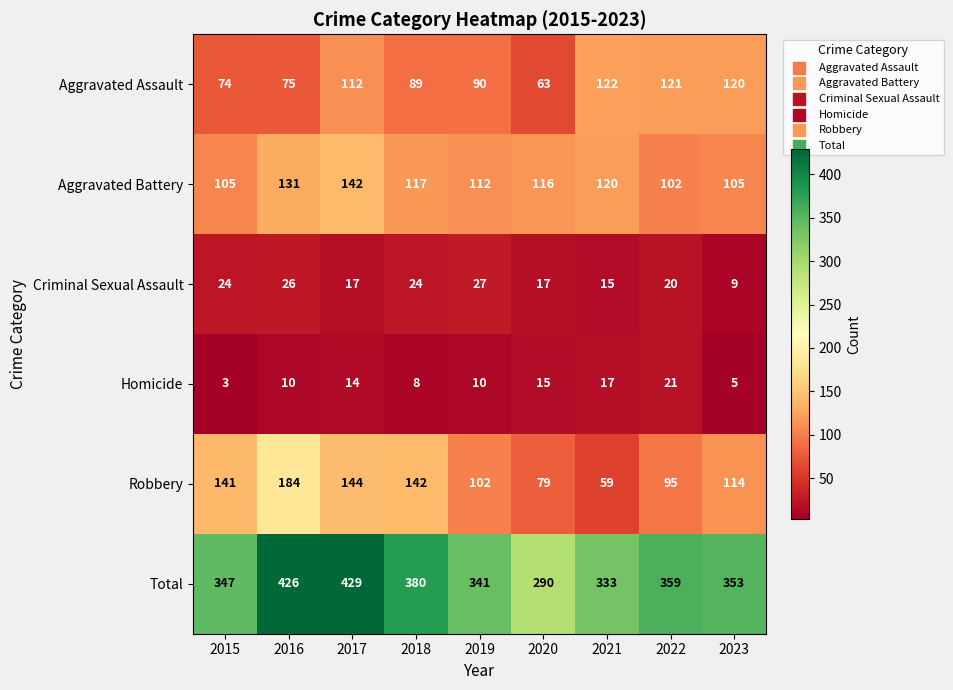

What is the minimum value for Criminal Sexual Assault?

9